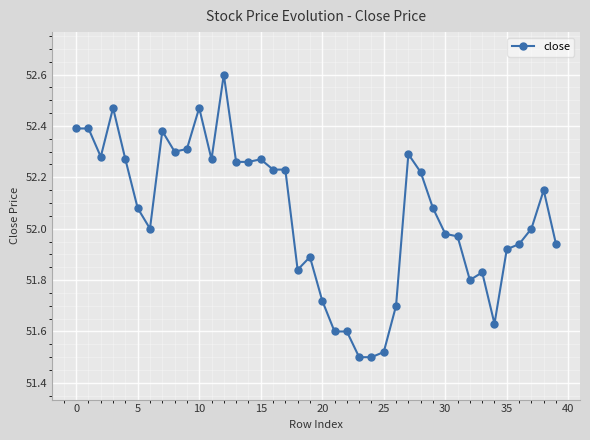

What is the greatest value displayed?

52.6